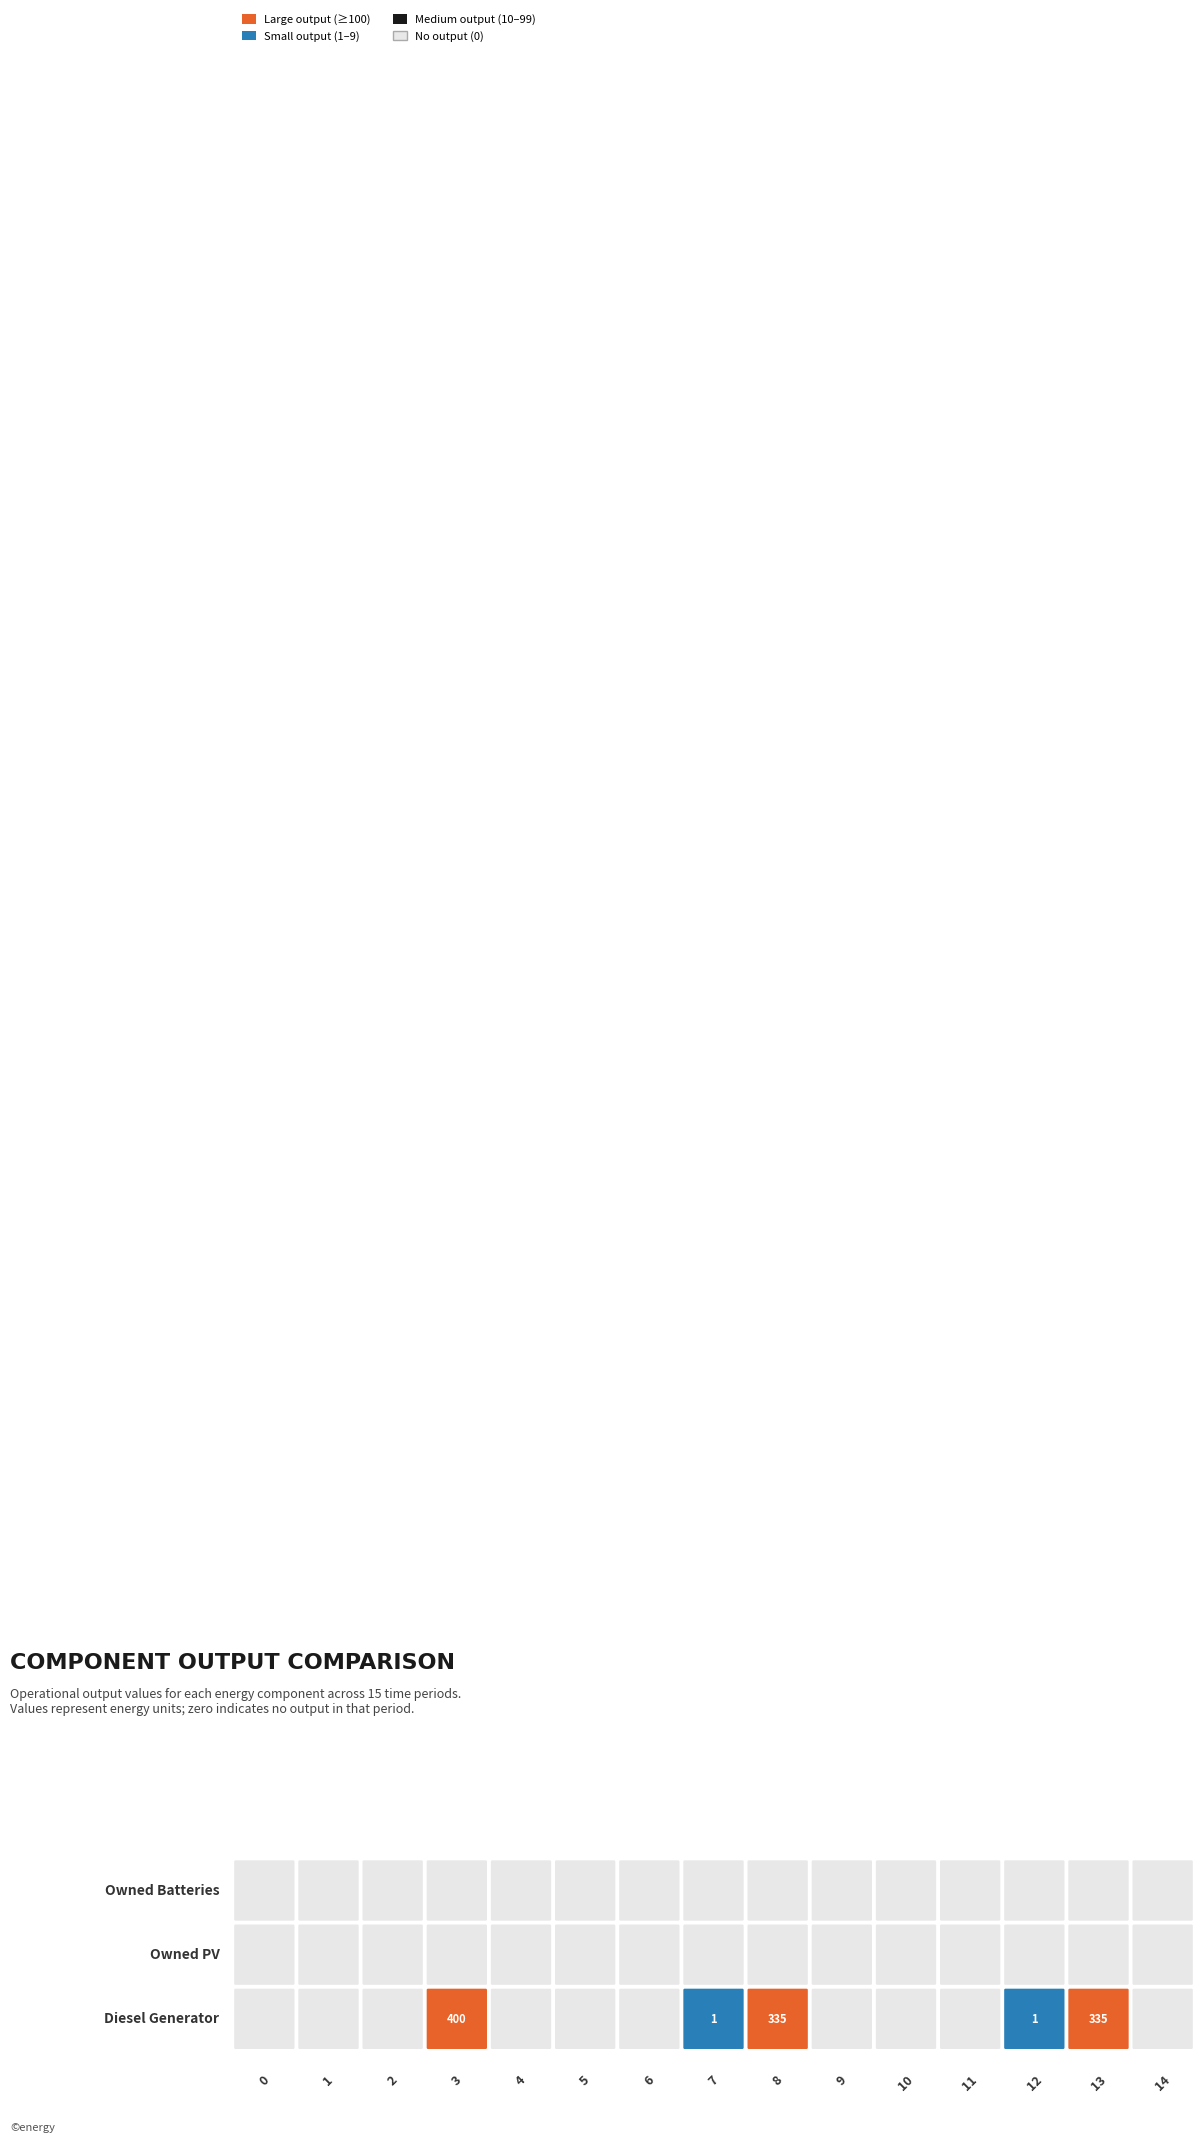

Is the value of Diesel Generator at 14 greater than the value of Owned Batteries at 14?

No